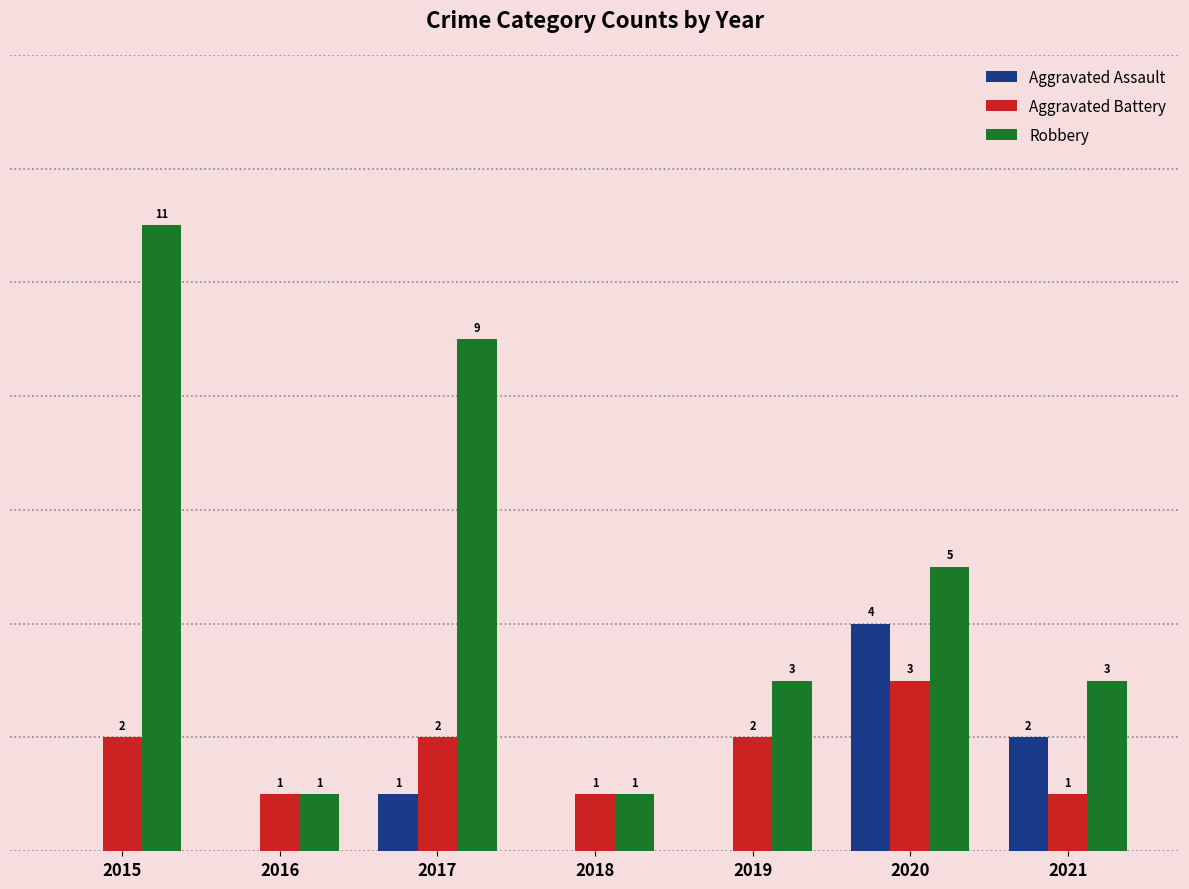

Which series has the largest total across all categories?

Robbery